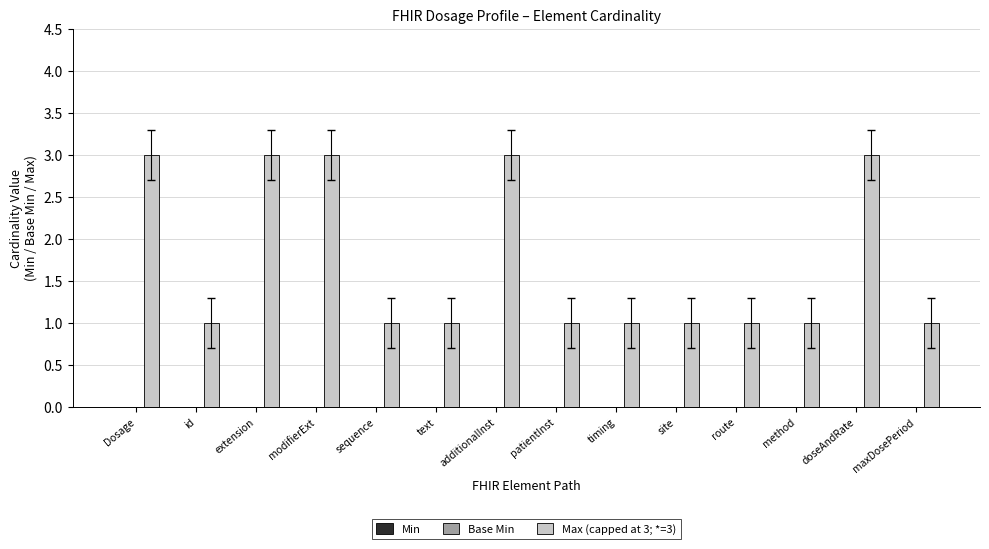

What is the greatest value displayed?

3